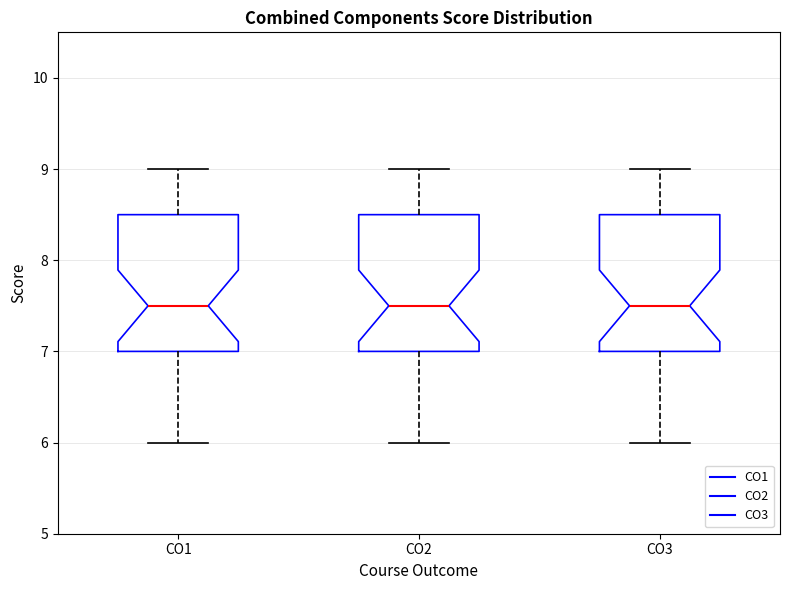

Reading left to right, transcribe this box plot: for each box, give where its median line is, the range the box spans, and where its two whiskers end, as read against the y-axis. The values are not printed on the chart, so give them approximately, as read against the axis.

CO1: median 7.5, box 7.0 to 8.5, whiskers 6.0 to 9.0
CO2: median 7.5, box 7.0 to 8.5, whiskers 6.0 to 9.0
CO3: median 7.5, box 7.0 to 8.5, whiskers 6.0 to 9.0